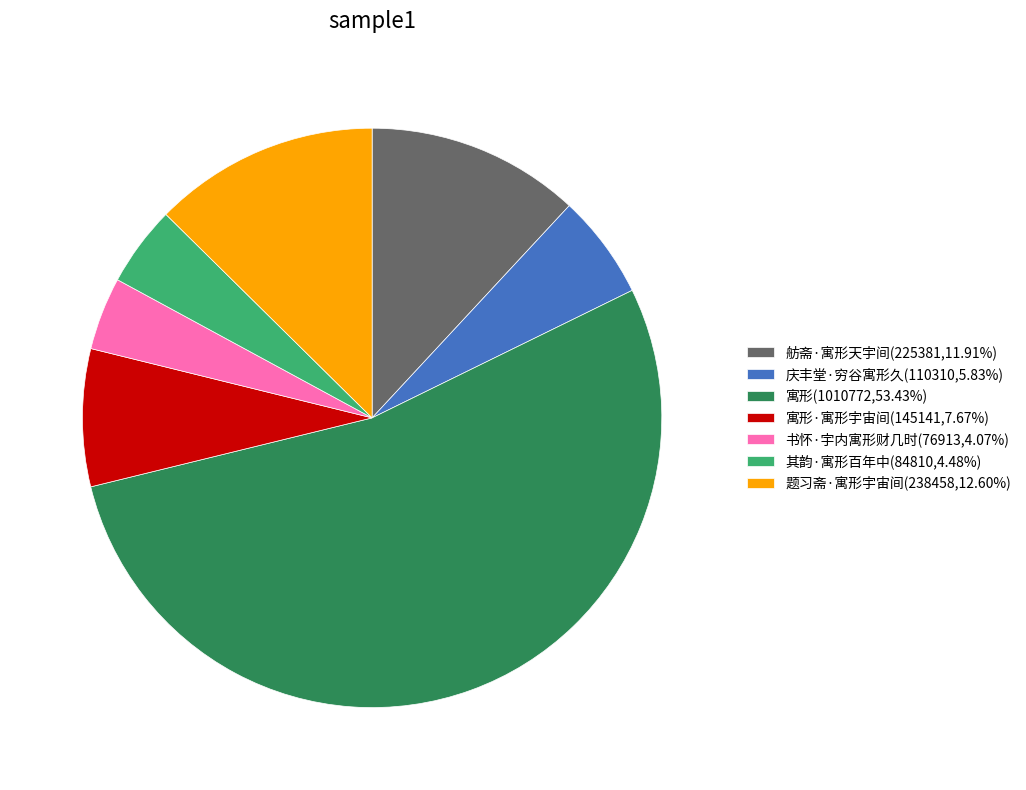

Is there a majority slice in this chart?

Yes